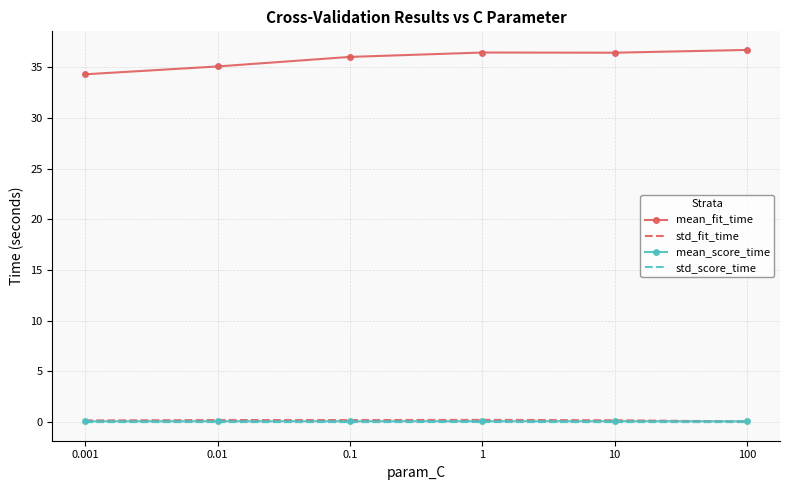

True or false: mean_fit_time and mean_score_time intersect in this chart.

False